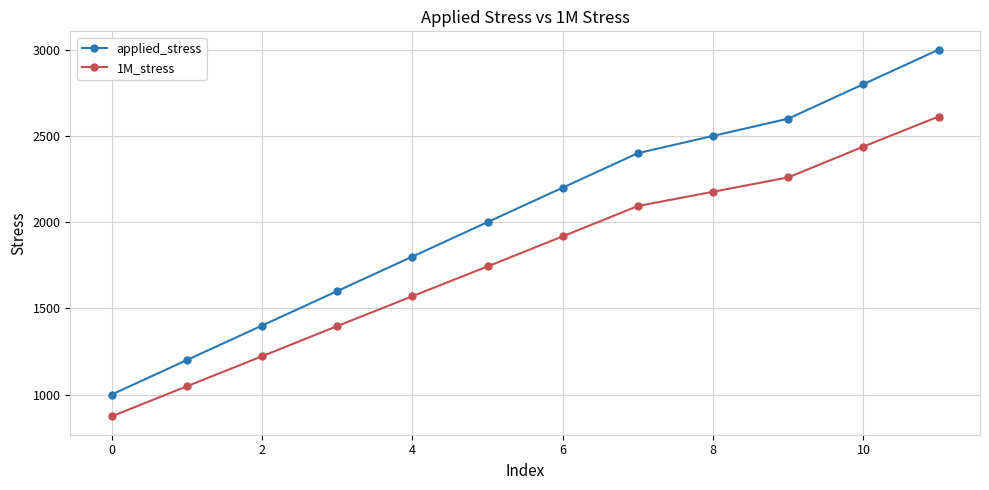

Reading right to left, extract all data points from this chart.

applied_stress: 3000.0	2800.0	2600.0	2500.0	2400.0	2200.0	2000.0	1800.0	1600.0	1400.0	1200.0	1000.0
1M_stress: 2612.3	2438.0	2259.4	2176.1	2093.4	1917.4	1742.8	1570.3	1397.0	1221.9	1047.8	873.5